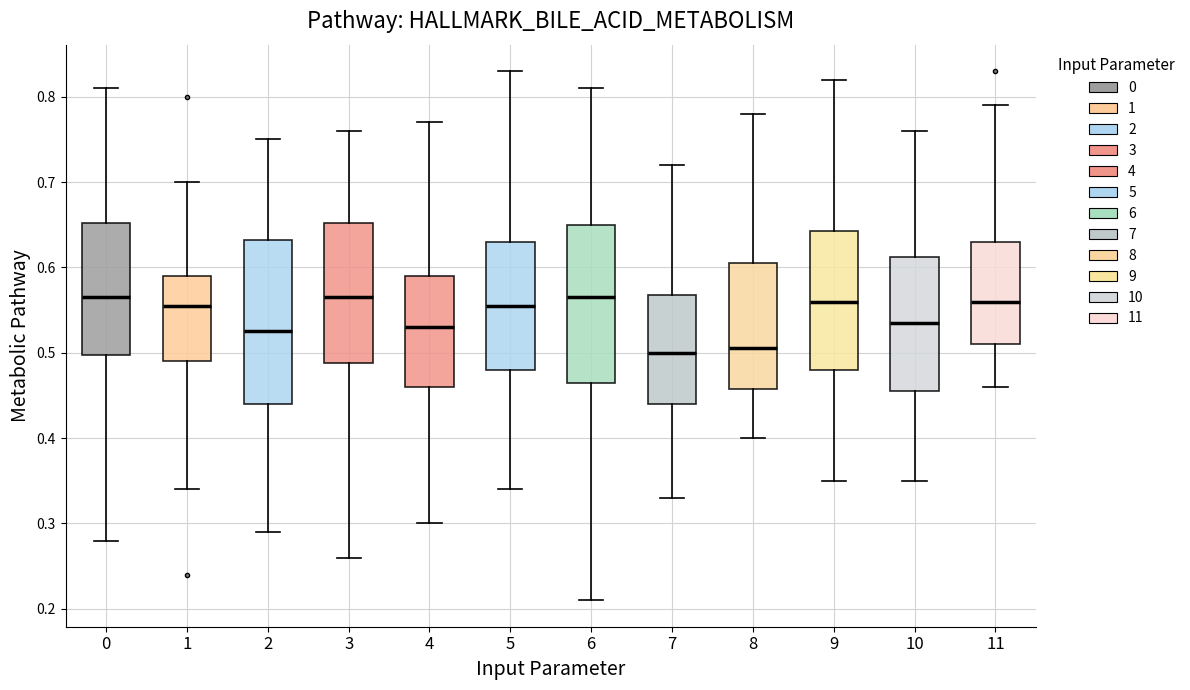

Where does the upper whisker of the box at x = 2 end on the y-axis? The values are not printed on the chart, so give them approximately, as read against the axis.

0.75